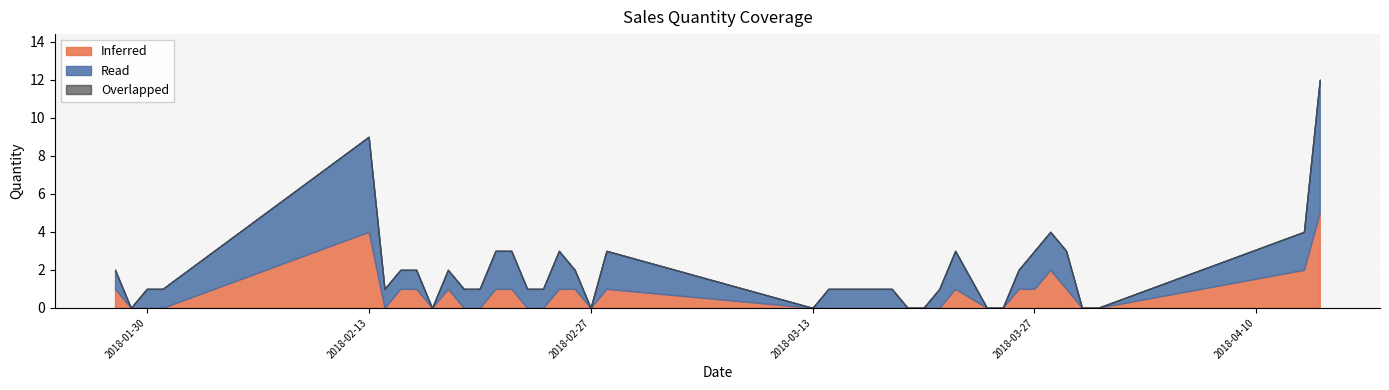

What is the difference between the highest and lowest values at 2018-02-19?

1